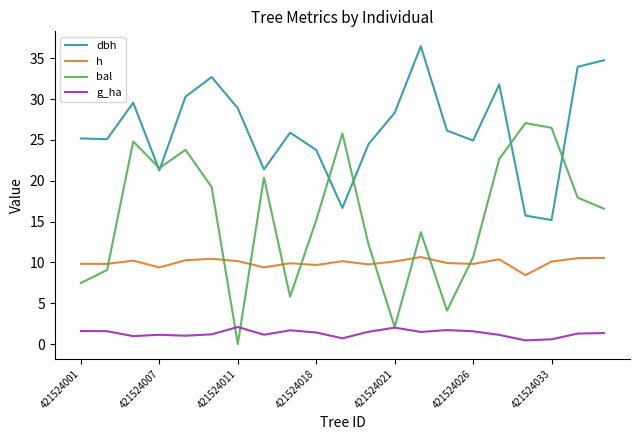

Which series has the largest total across all categories?

dbh